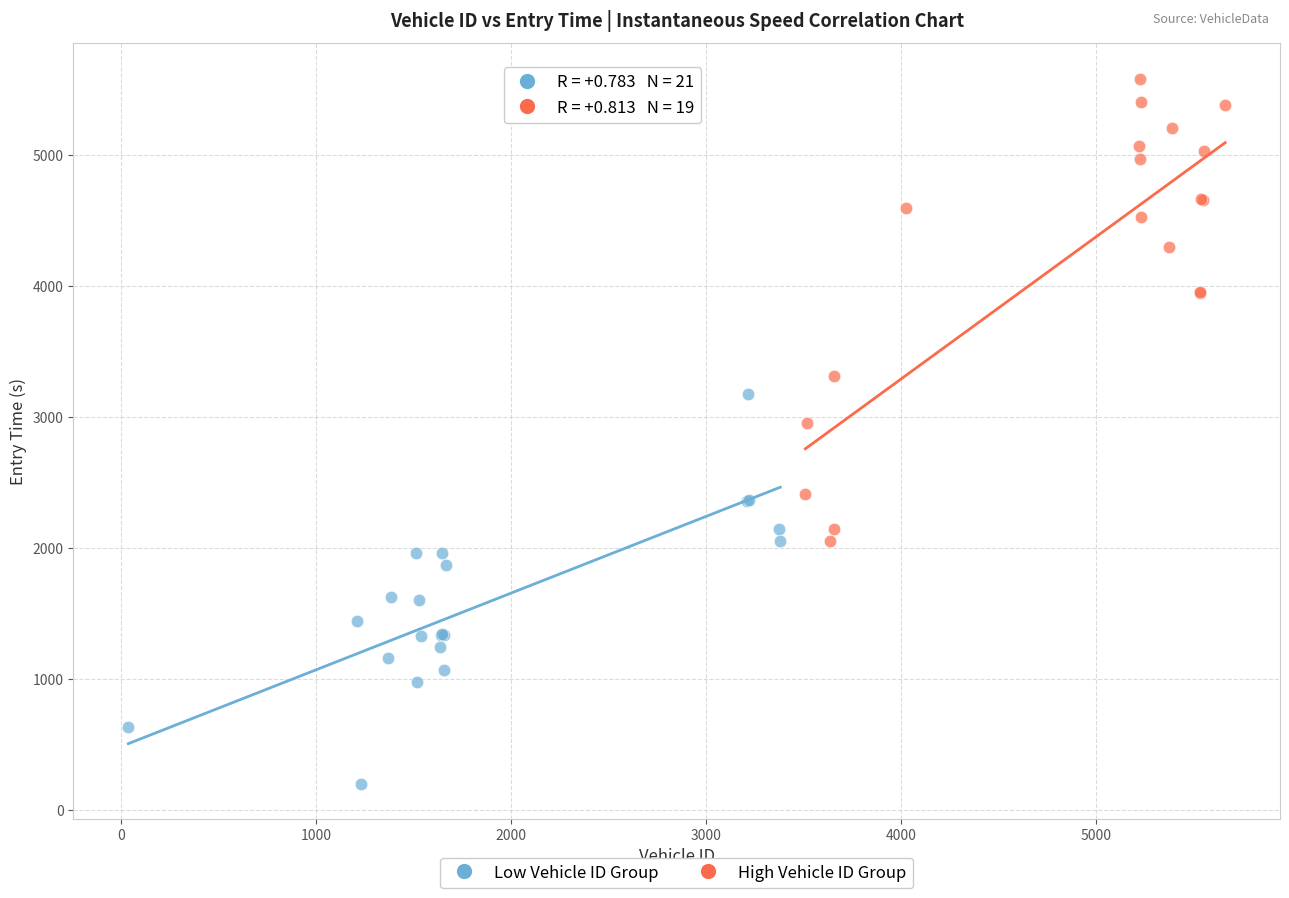

Which series has the widest spread of Y values?

High Vehicle ID Group